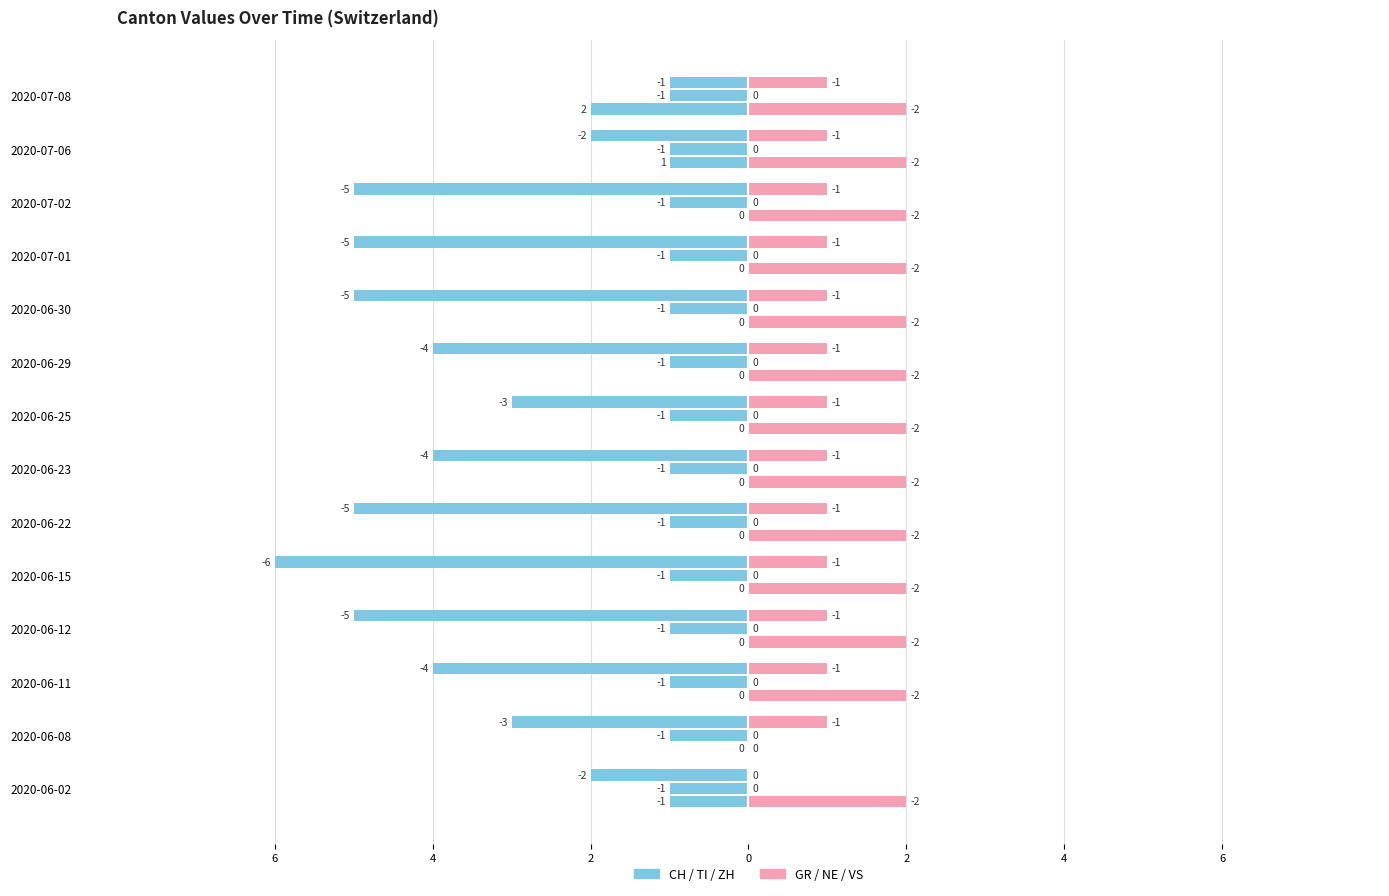

What is the approximate value of GR at 2020-06-12?

1